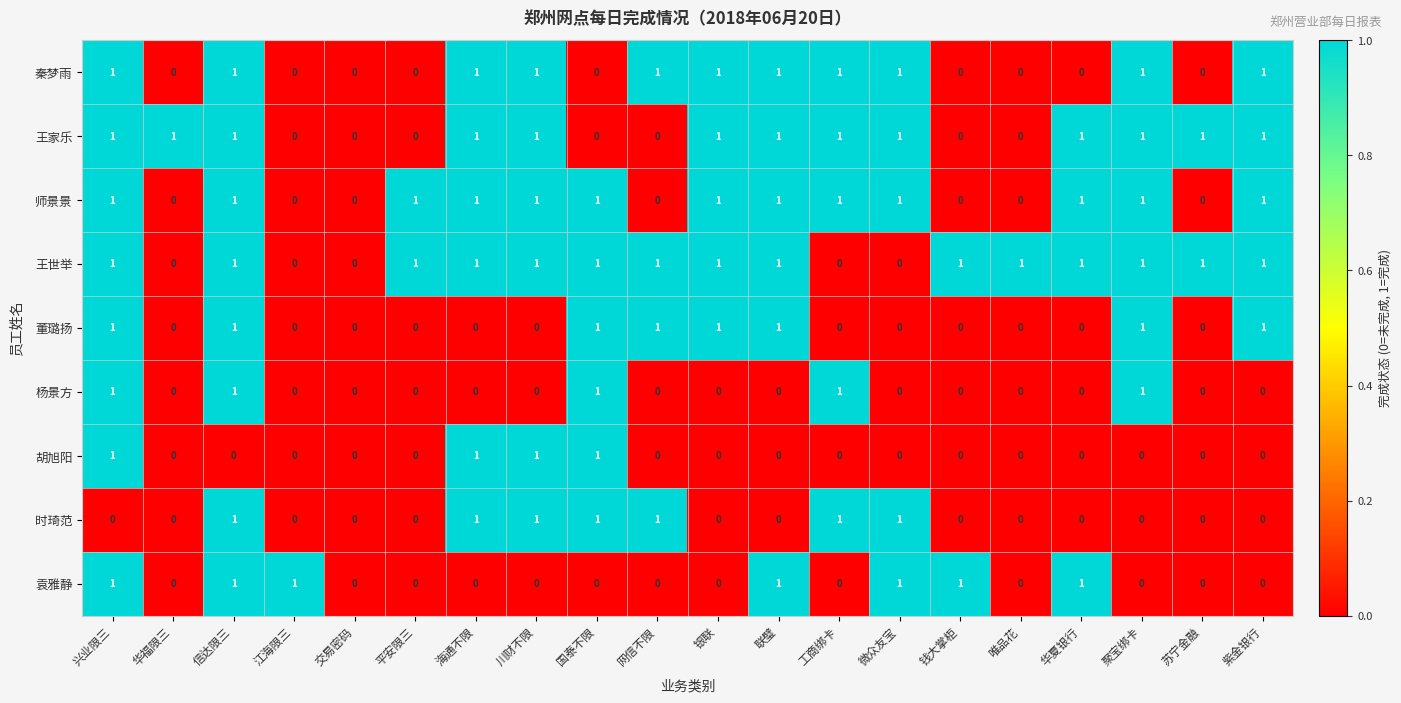

Count the 时琦范 values in the range 0 to 1.

20